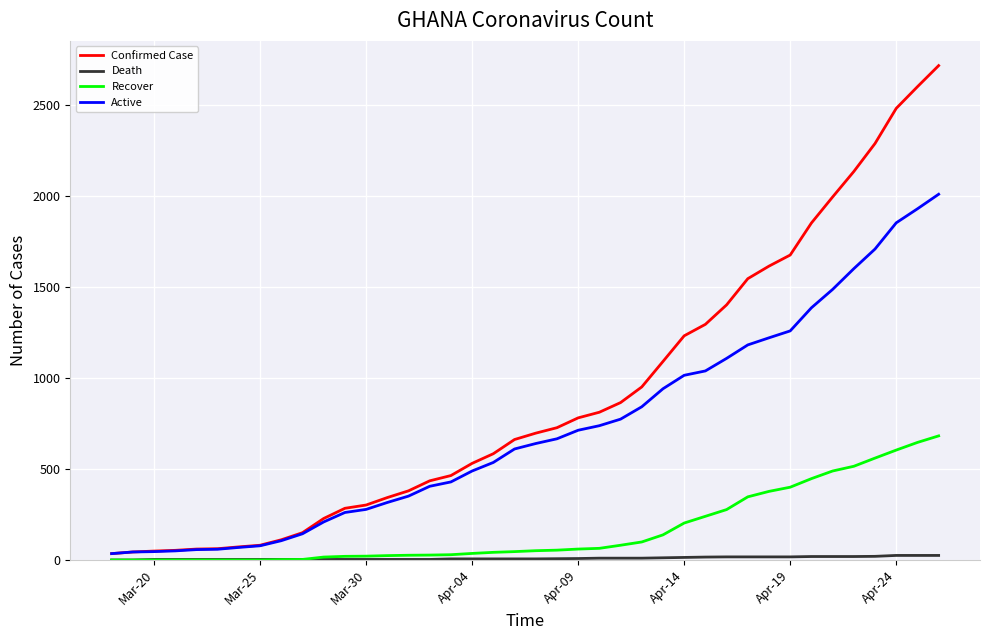

Which series has the largest total across all categories?

Confirmed Case